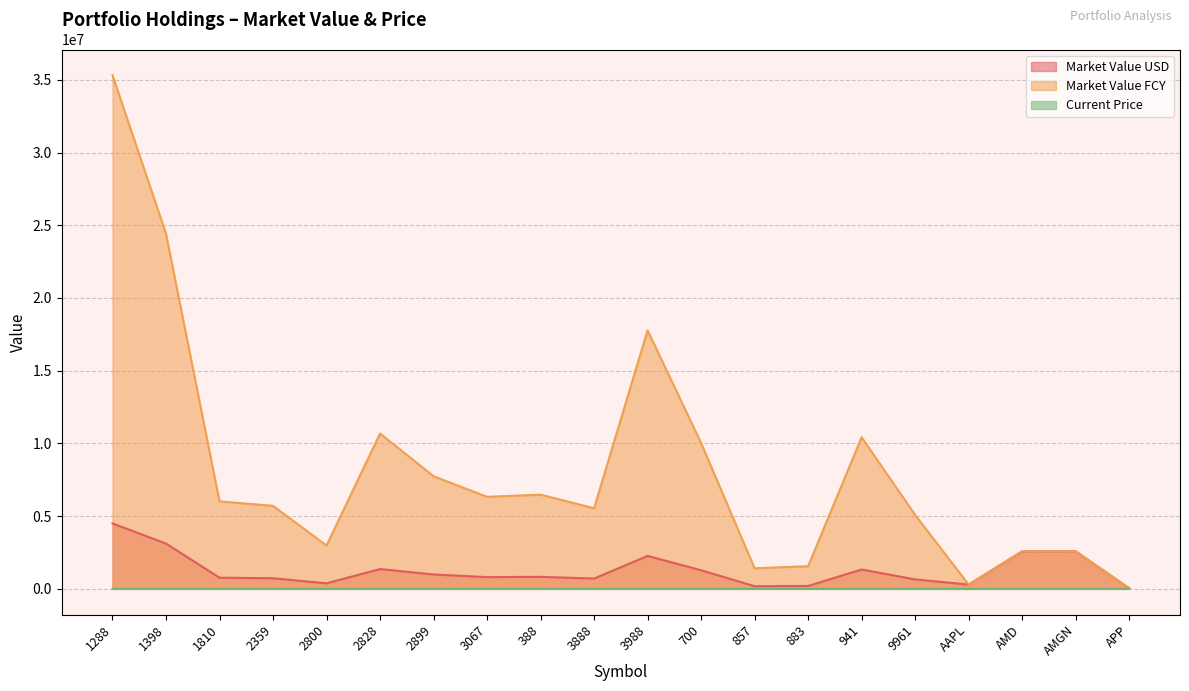

What is the difference between the highest and lowest values at 700?

10029498.5